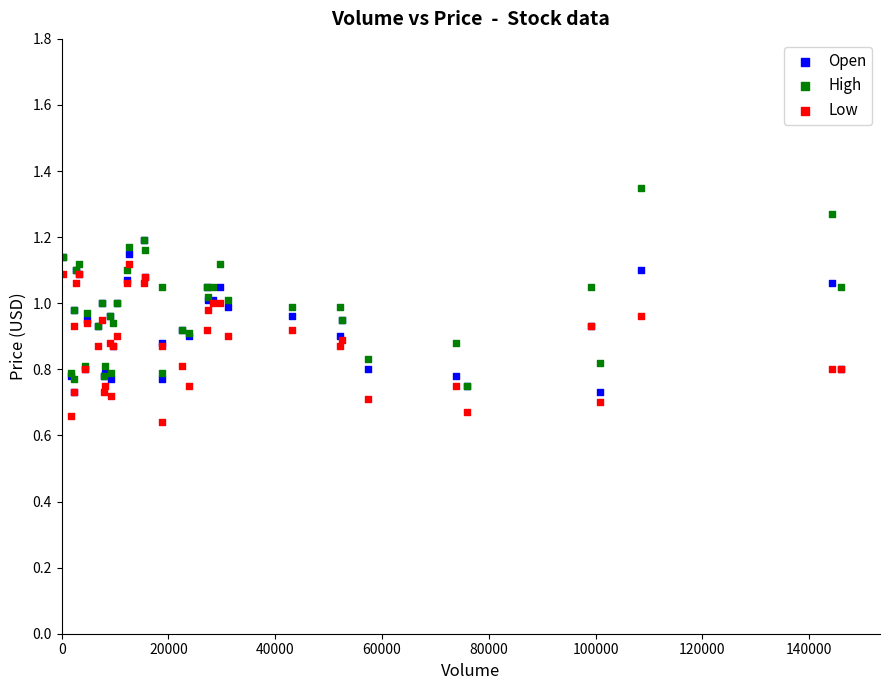

What are all the series names shown in the legend?

Open, High, Low